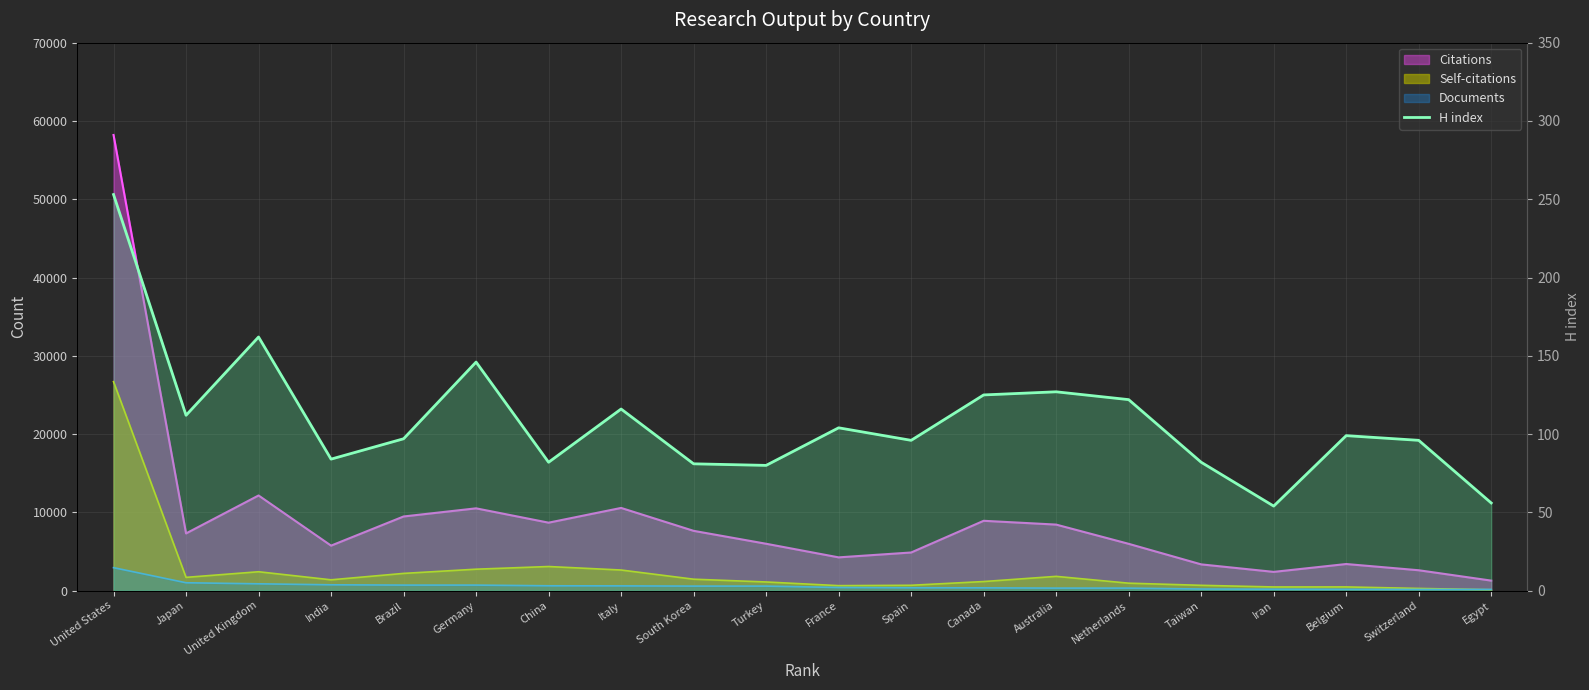

Read the value at Iran.

54